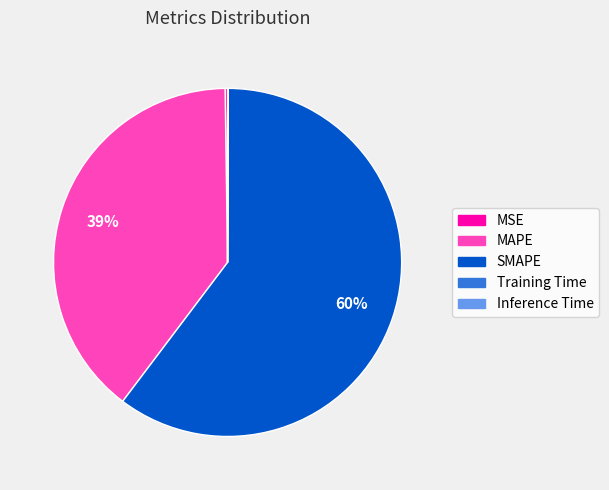

Which slice is the largest?

SMAPE